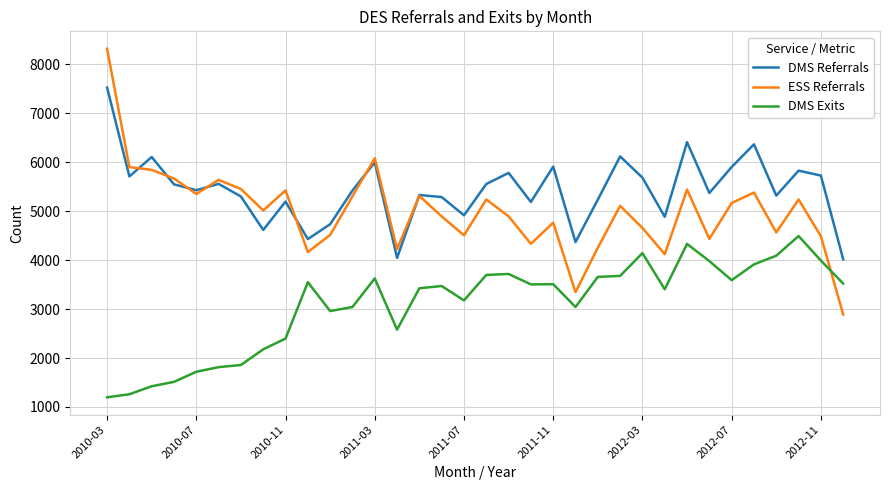

List the series in order of their peak value, highest first.

ESS Referrals, DMS Referrals, DMS Exits